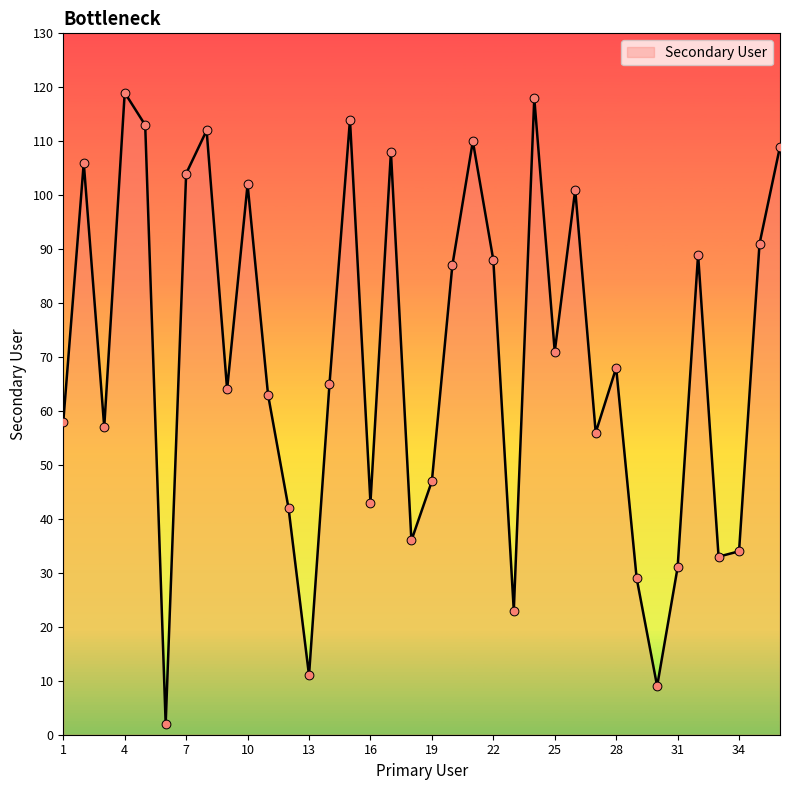

What is the maximum value shown in the chart?

119